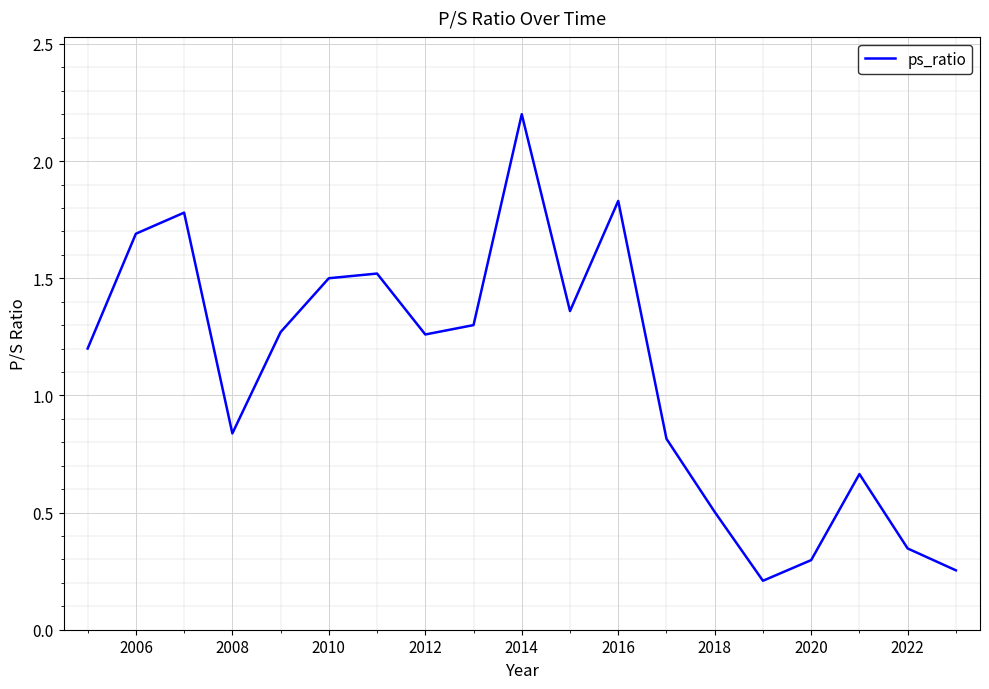

What is the greatest value displayed?

2.2